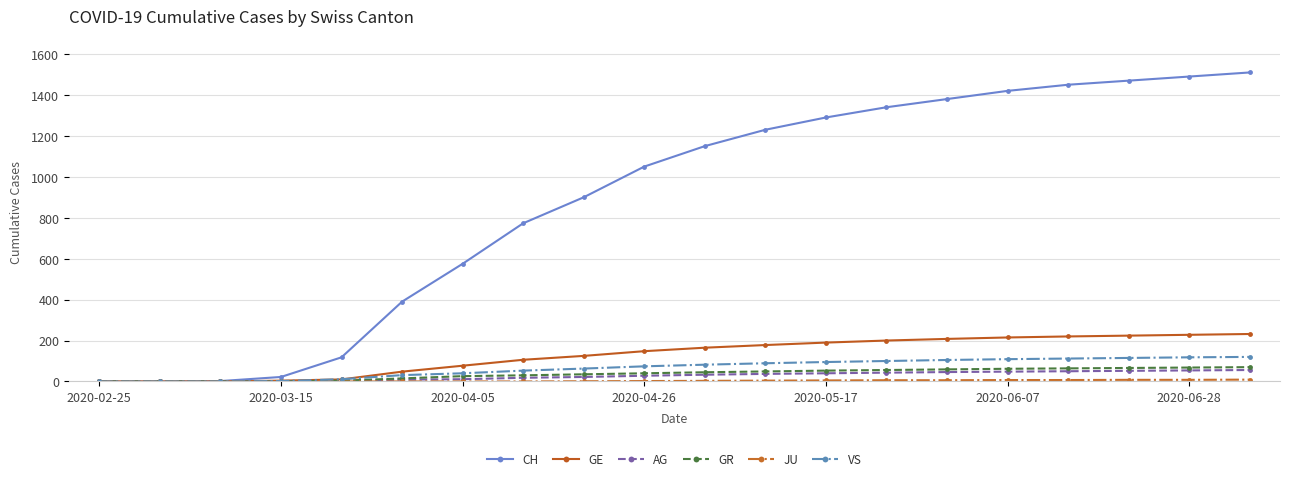

Which series has the widest spread of values?

CH